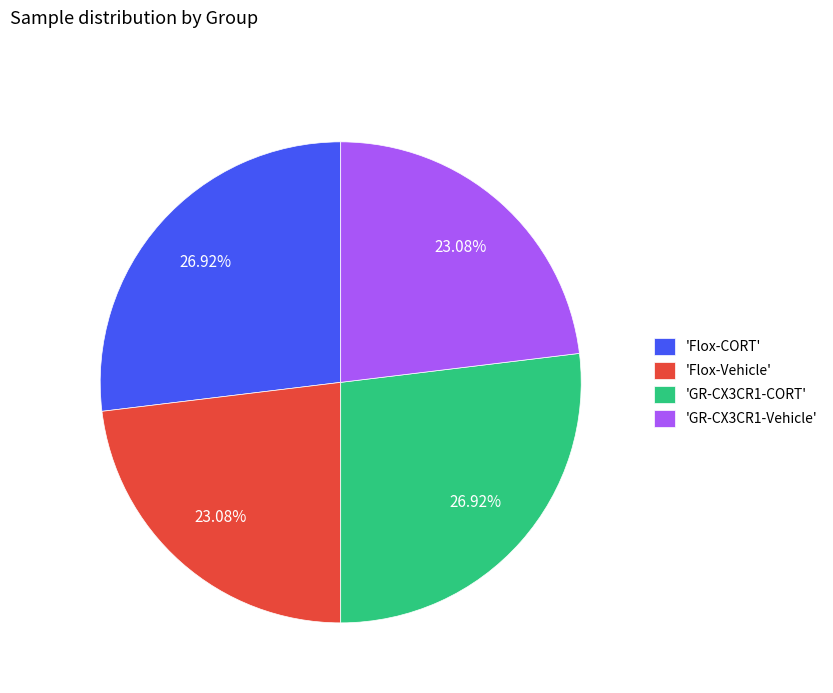

Do 'GR-CX3CR1-CORT' and 'Flox-CORT' together represent more than half of the pie?

Yes